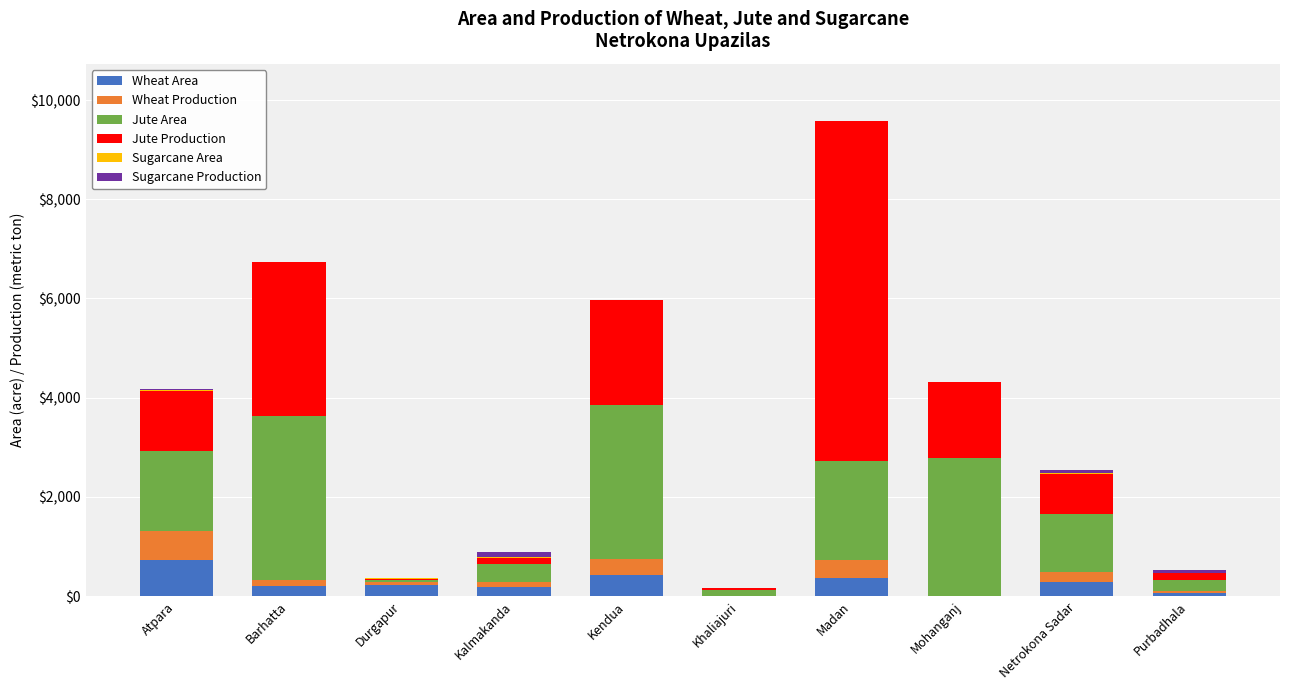

At which category is the sum across all series the highest?

Madan